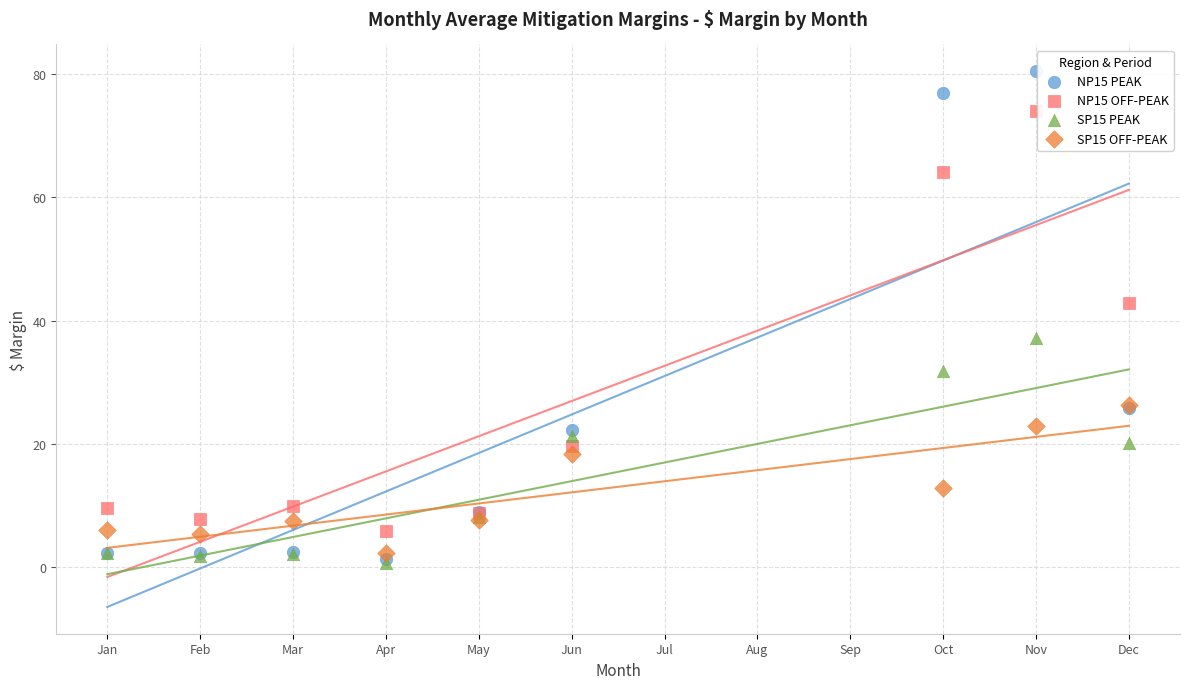

Which series reaches the maximum Y coordinate?

NP15 PEAK